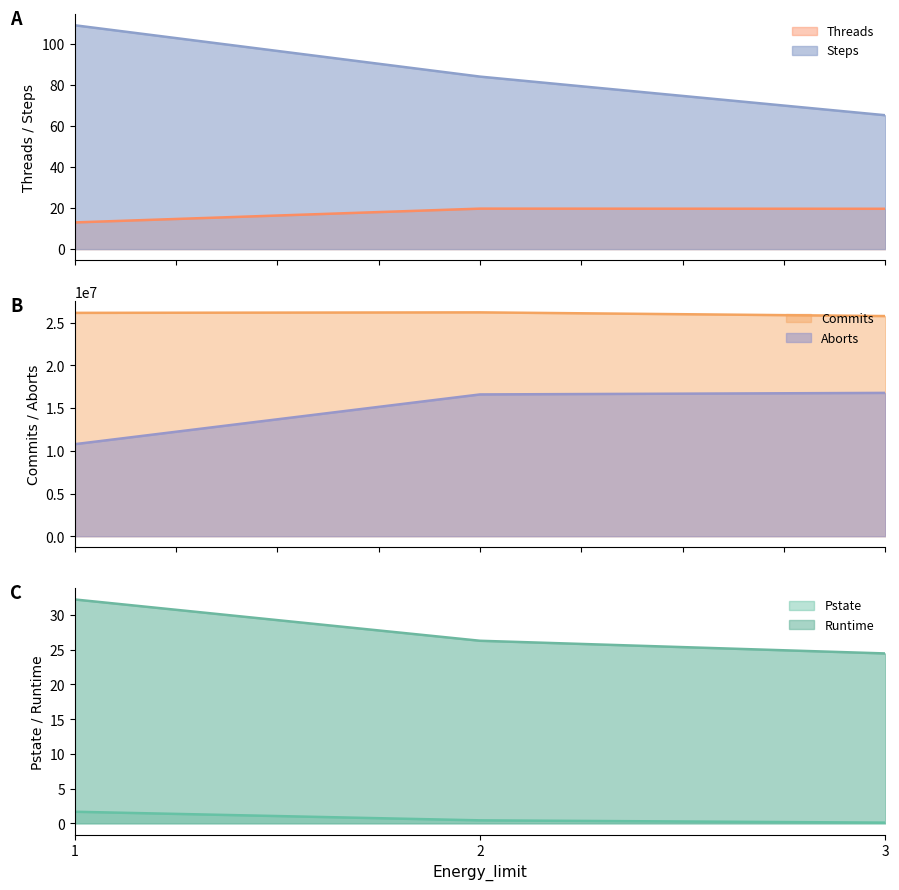

Count the number of categories in the chart.

3